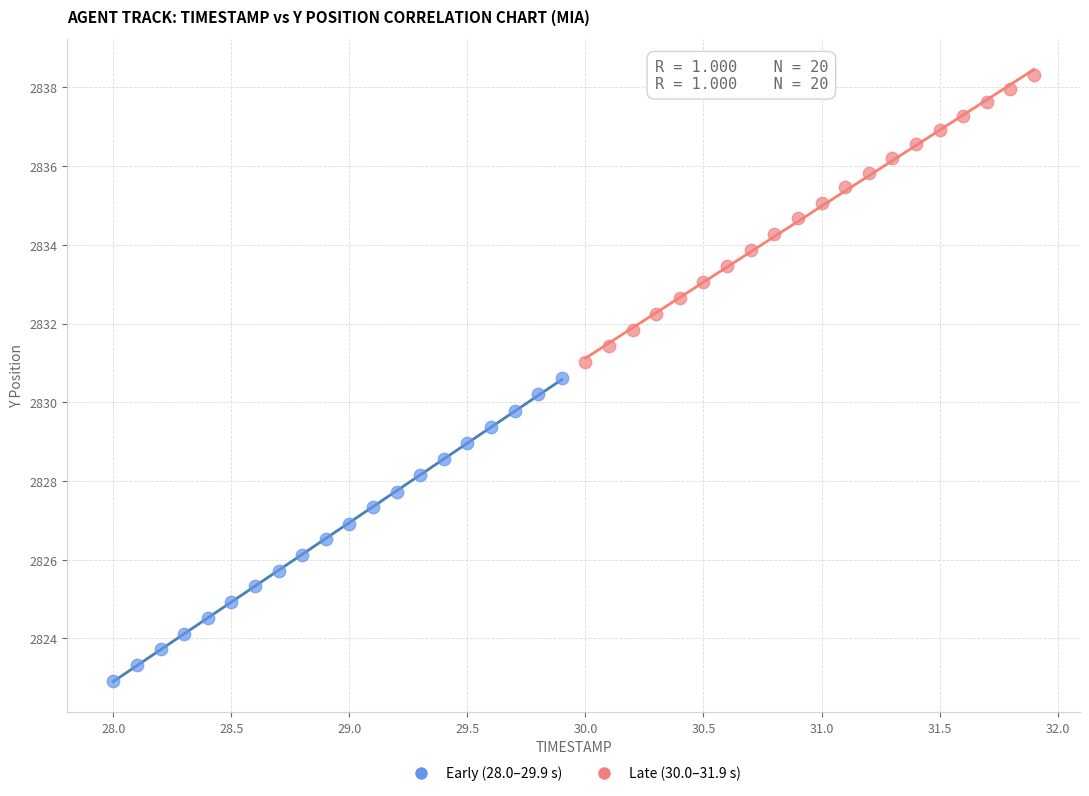

Which series reaches the maximum Y coordinate?

Late (30.0–31.9 s)